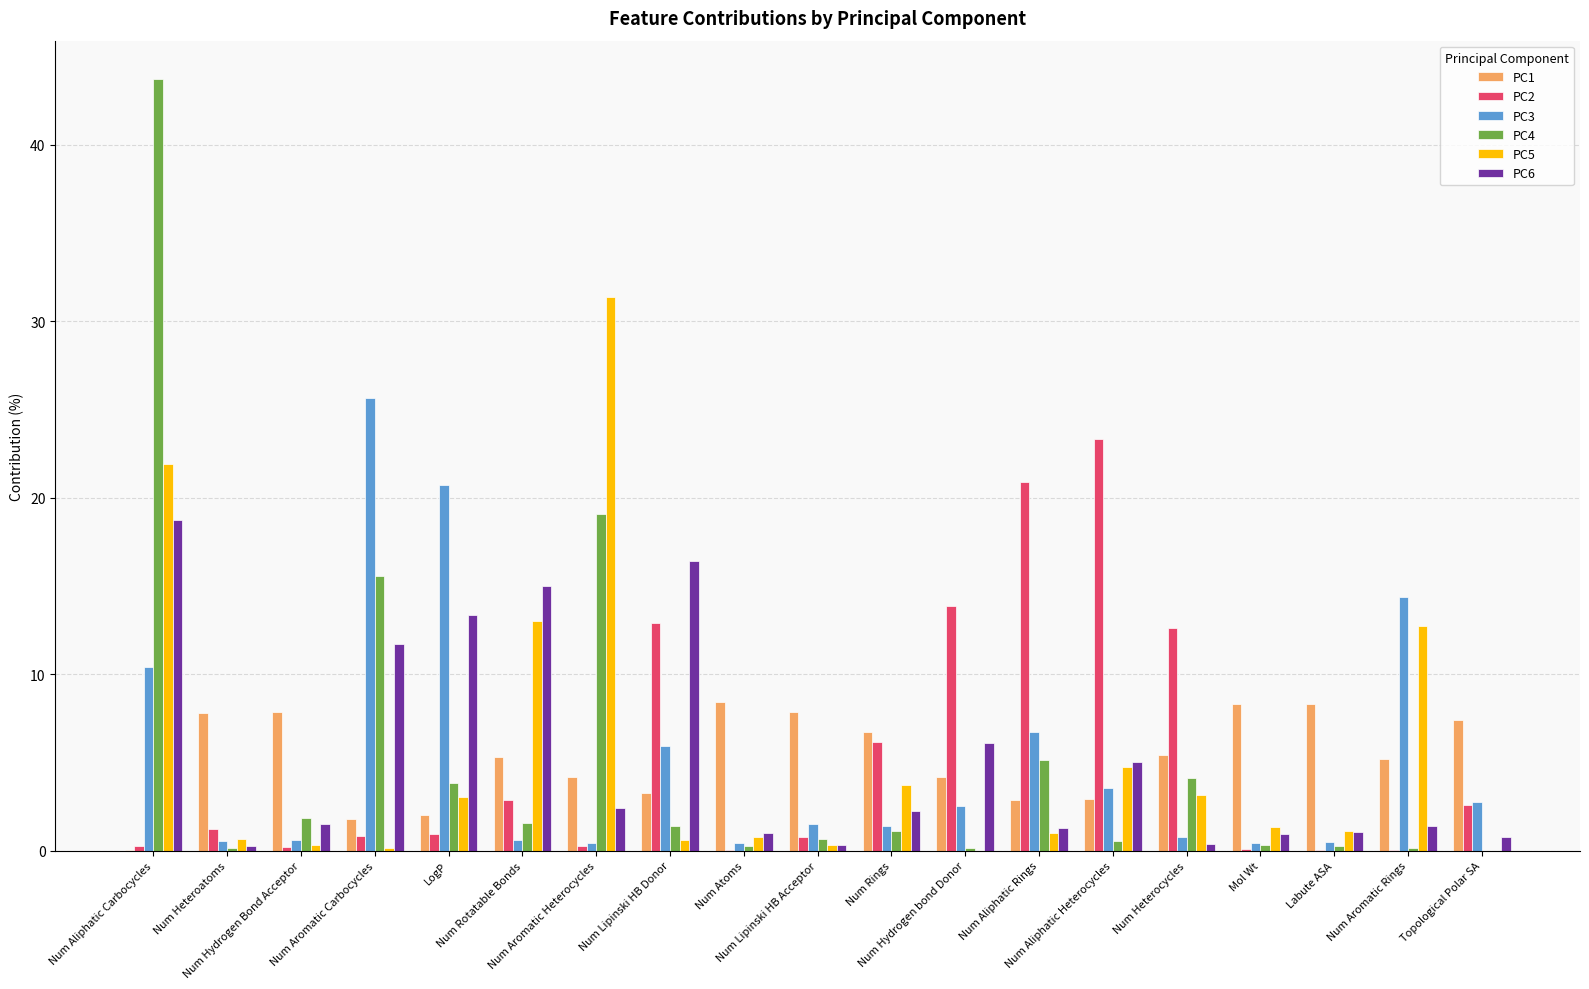

What is the sum of all PC2 values?

100.0